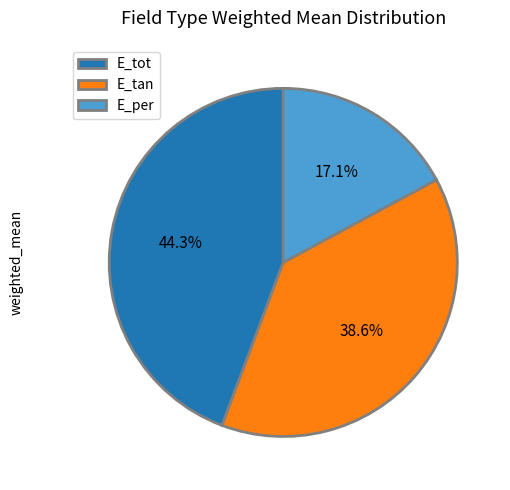

How much of the chart is everything except E_per?

82.9%